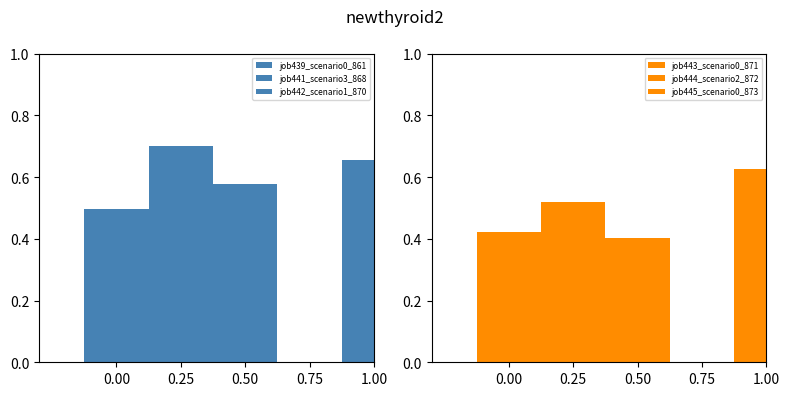

Is the value of job439_scenario0_861 at 0.25 greater than the value of job441_scenario3_868 at 0.25?

No